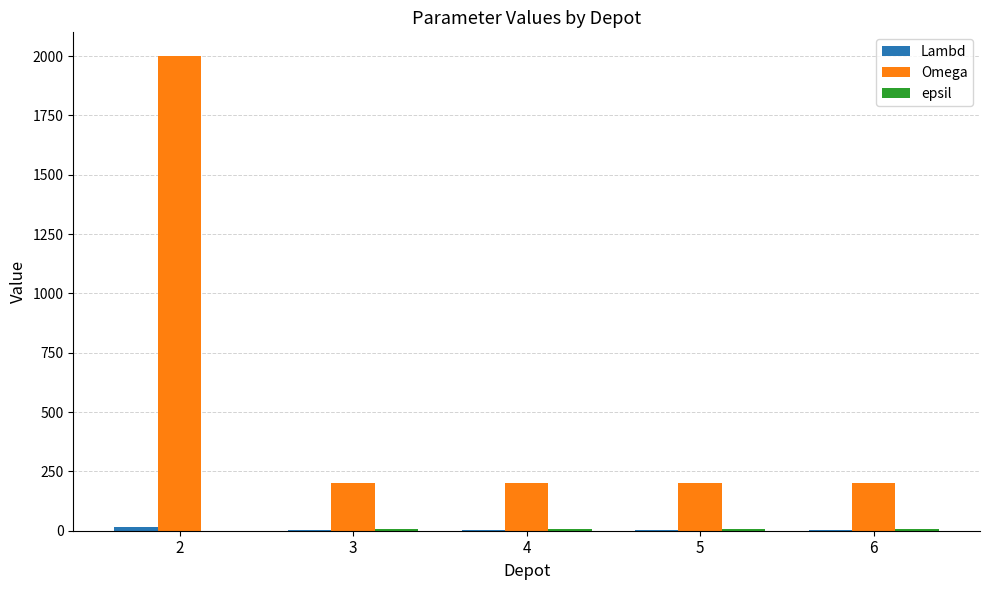

The Omega series shows 296 at 3. True or false?

False